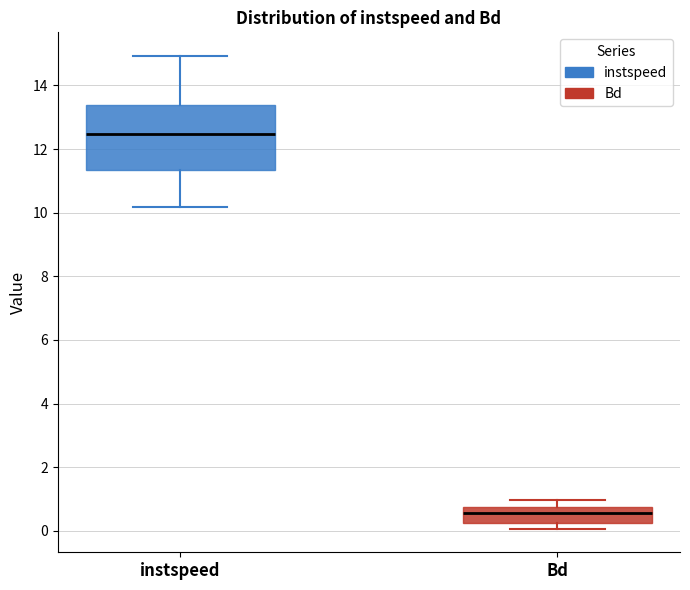

Which box is the tallest, from its lower edge to its upper edge?

instspeed